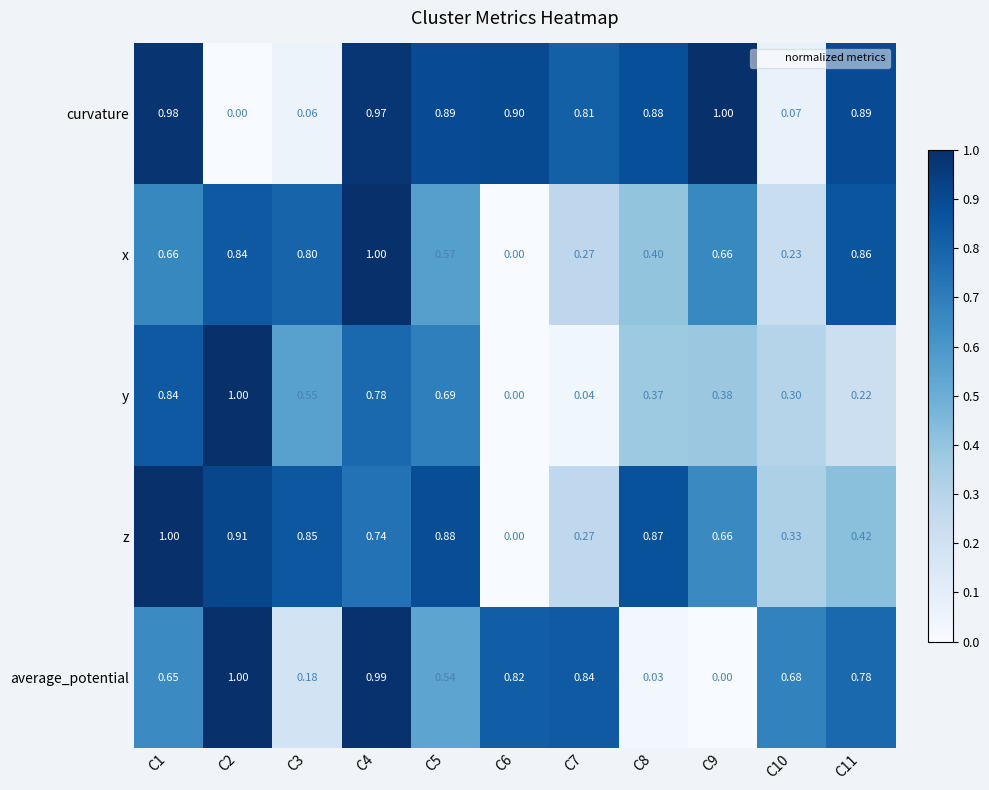

Rank the series at C4 from lowest to highest value.

z, y, curvature, average_potential, x